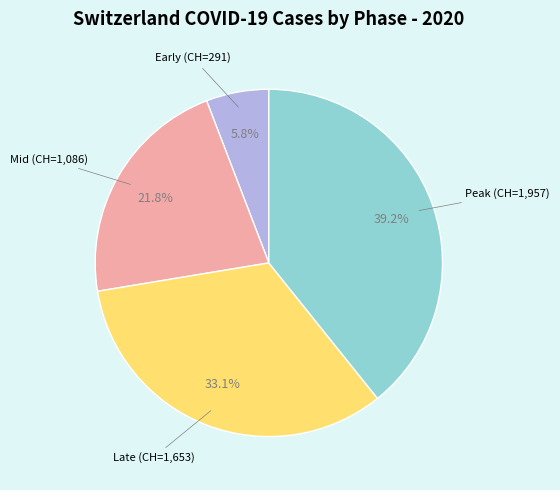

Does any single category account for the majority?

No